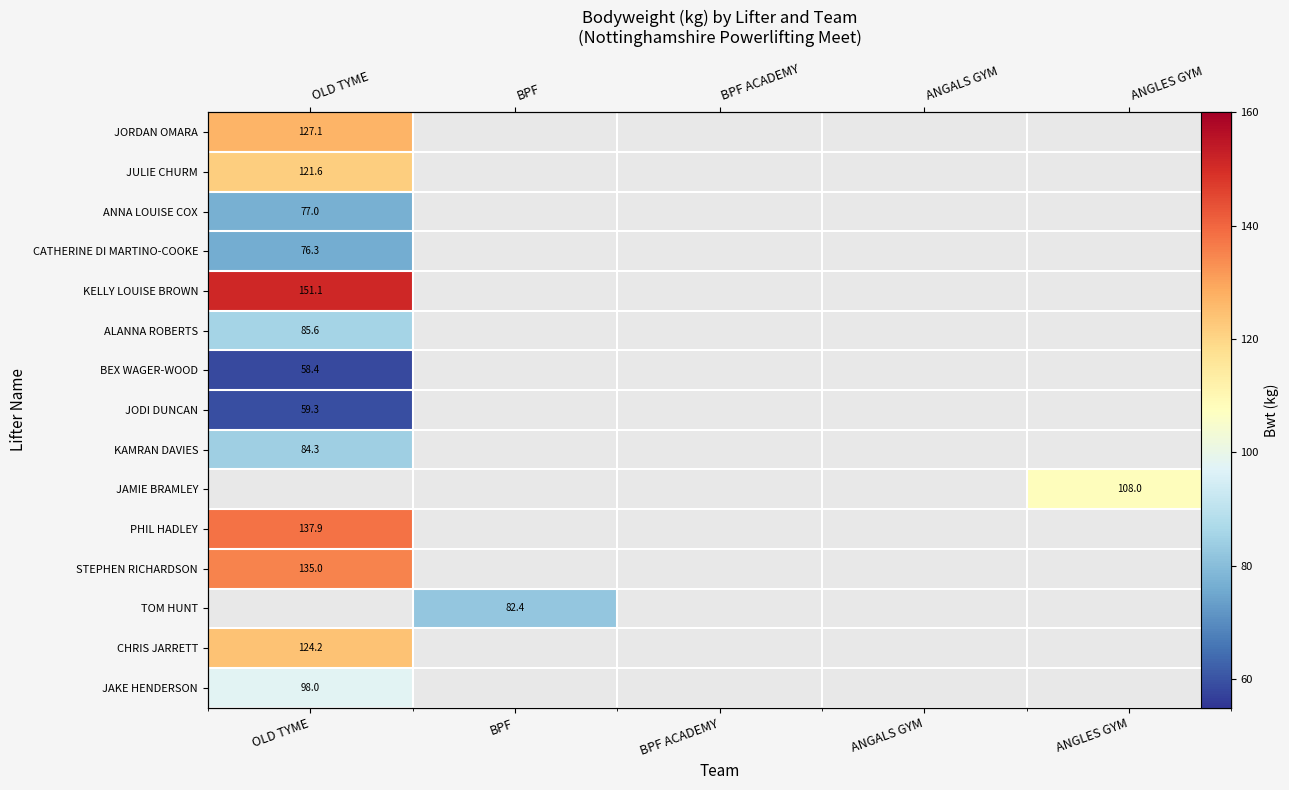

Which category has the lowest value in the TOM HUNT series?

OLD TYME